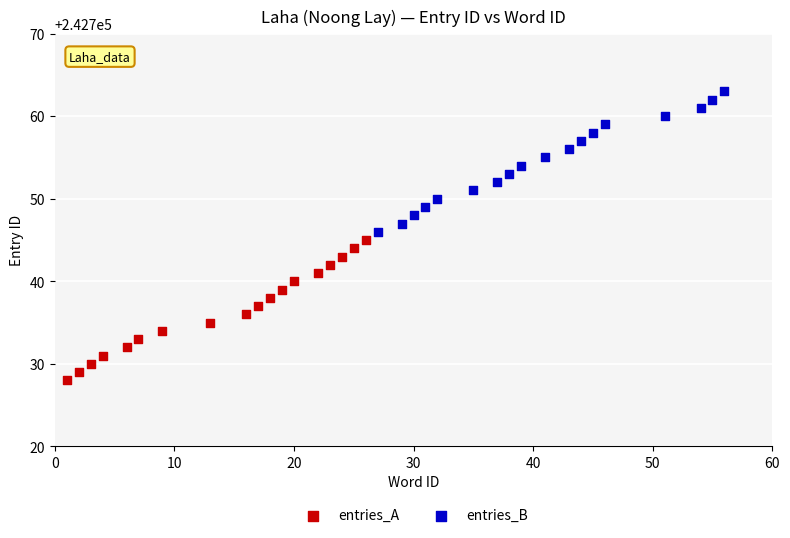

Which series reaches the minimum Y coordinate?

entries_A